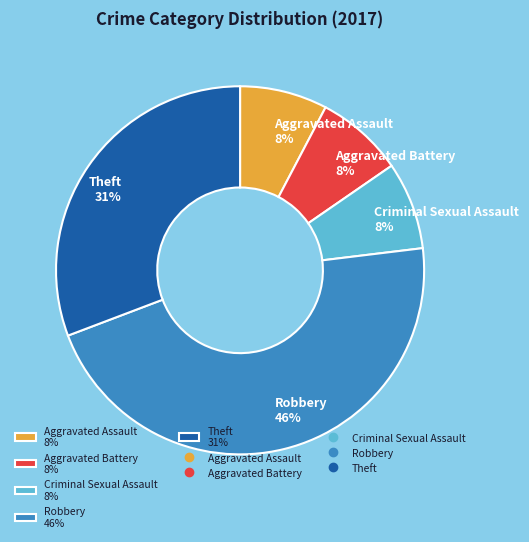

Does Theft account for over 50% of the chart?

No